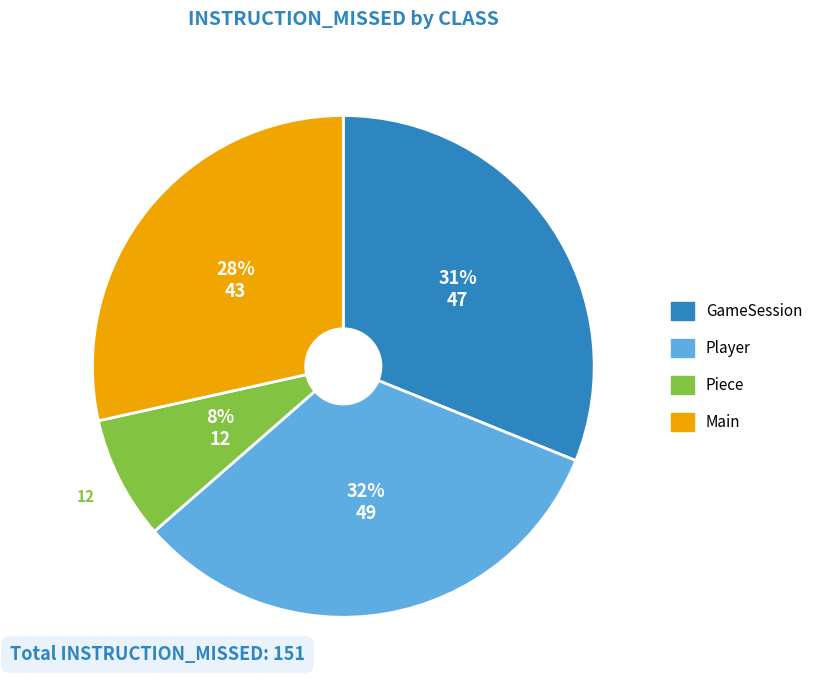

Does any single category account for the majority?

No